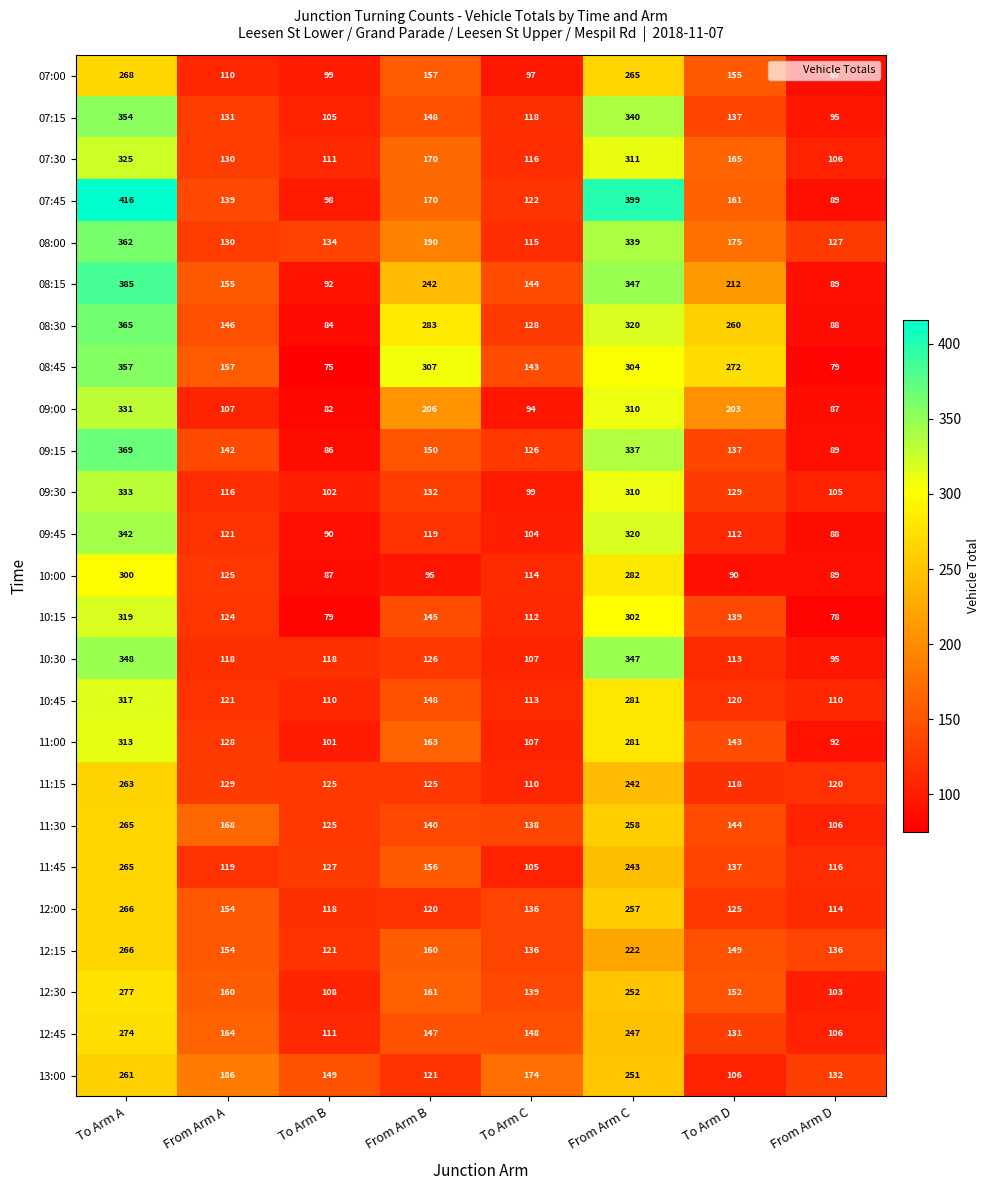

What is the sum of the 07:30 values at From Arm B and From Arm A?

300